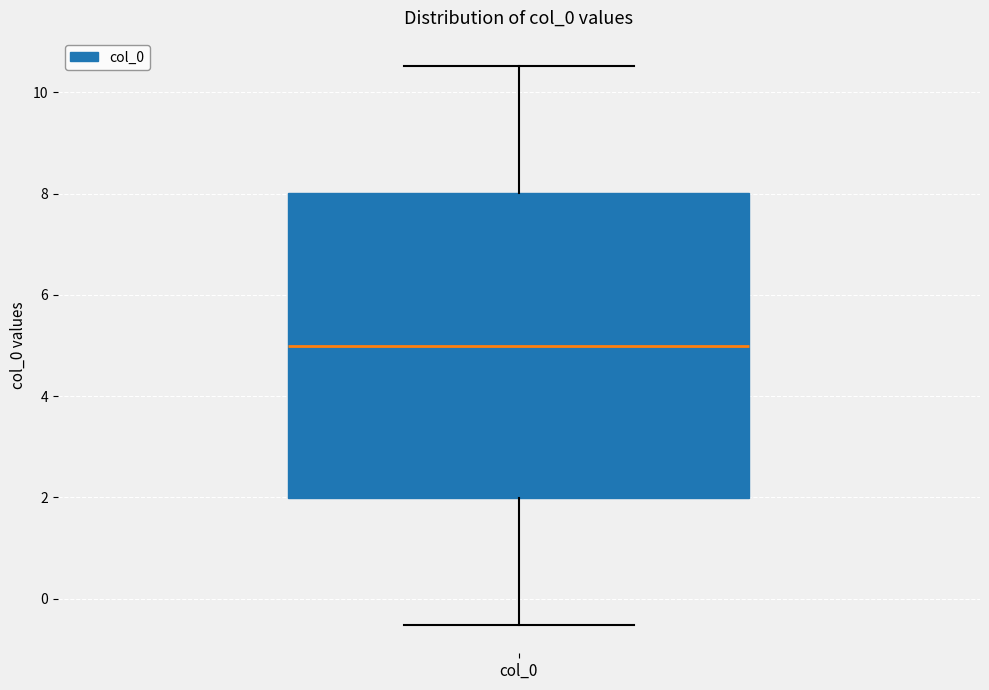

Where is the upper edge of the box for col_0 on the y-axis? The values are not printed on the chart, so give them approximately, as read against the axis.

8.0